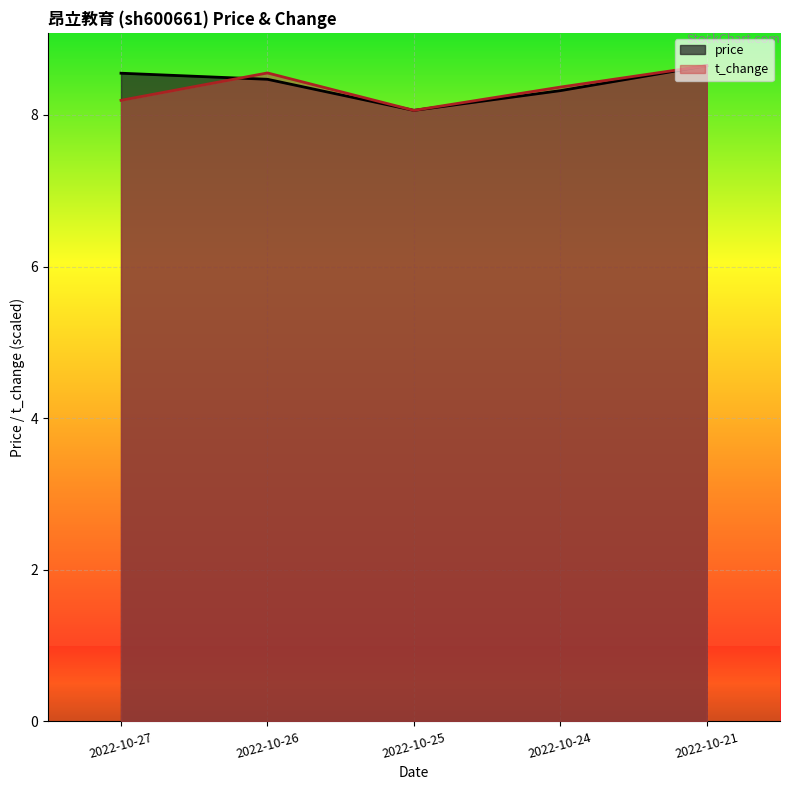

Rank the categories by t_change value from lowest to highest.

2022-10-25, 2022-10-27, 2022-10-24, 2022-10-26, 2022-10-21